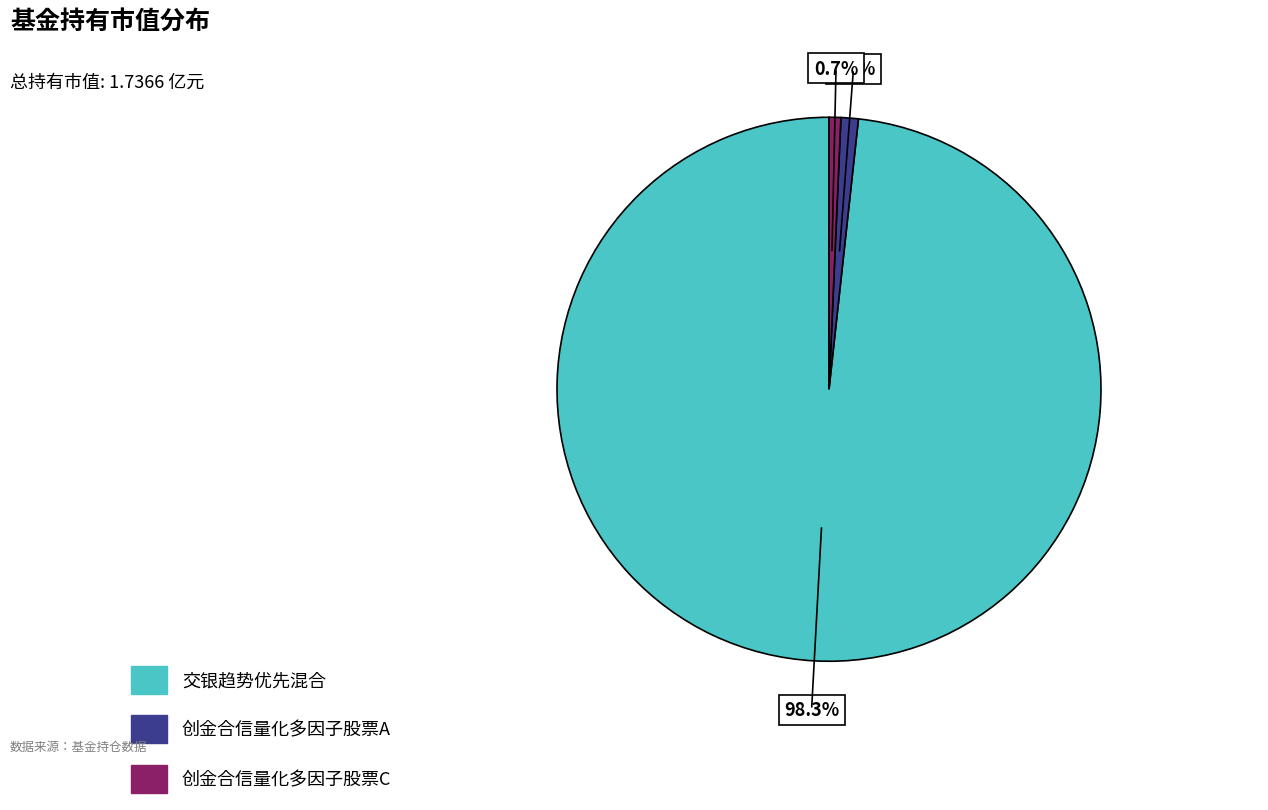

Is 交银趋势优先混合 the majority of the pie?

Yes